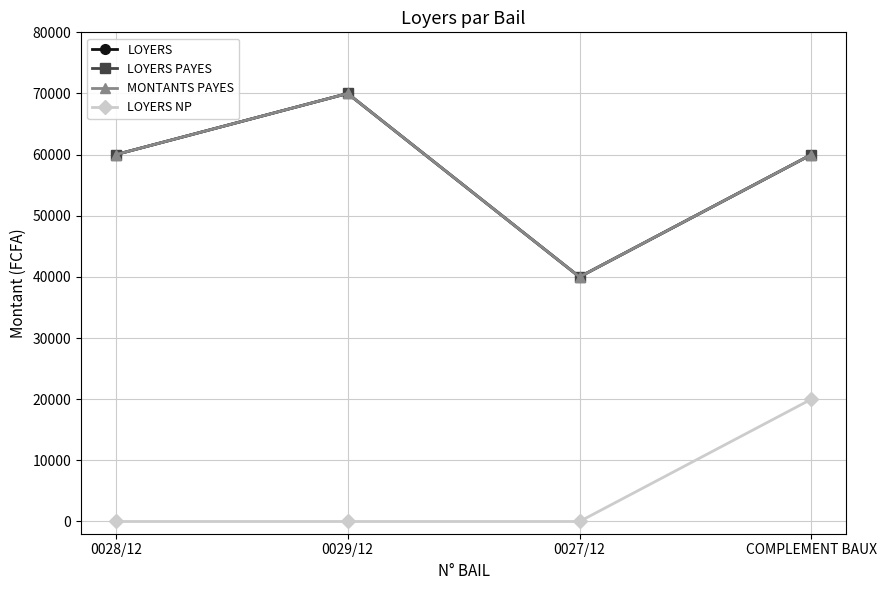

At which label does LOYERS PAYES reach its minimum?

0027/12